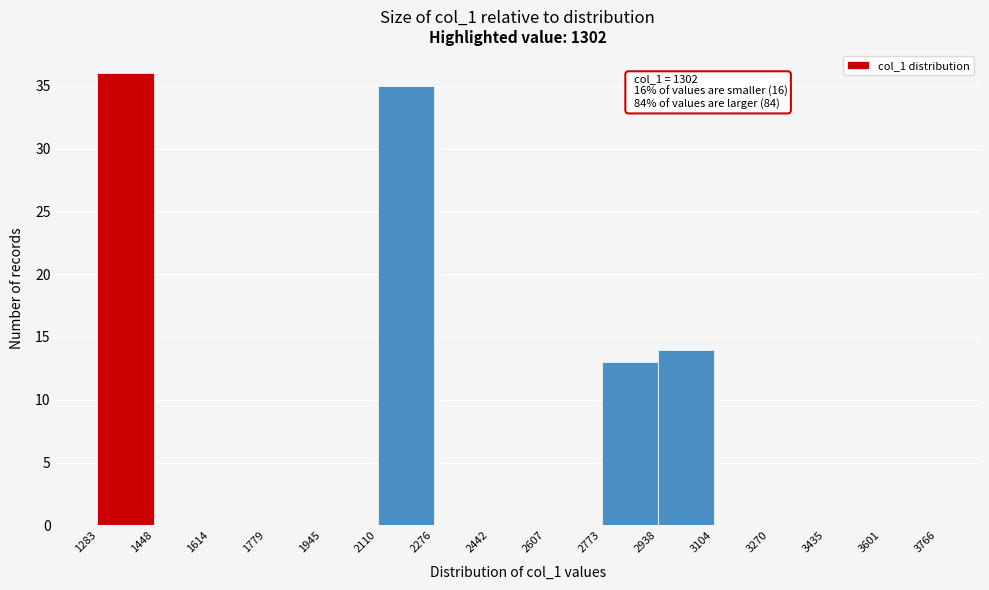

Over which range of the x-axis is the bar tallest?

1283 to 1448